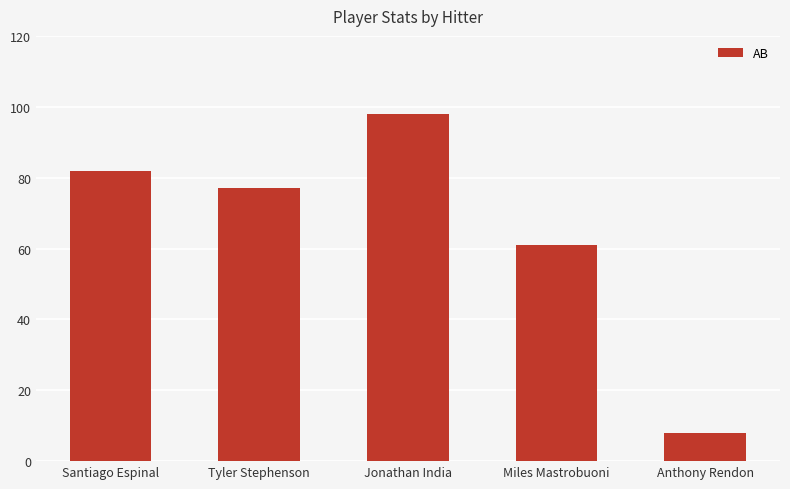

Reading left to right, transcribe all the data shown in this chart.

82	77	98	61	8